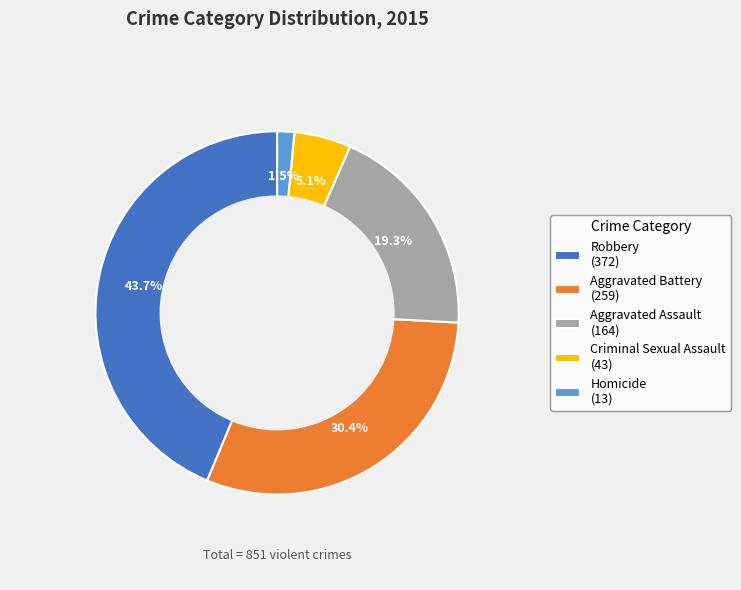

Rank the categories by value from lowest to highest.

Homicide (13), Criminal Sexual Assault (43), Aggravated Assault (164), Aggravated Battery (259), Robbery (372)